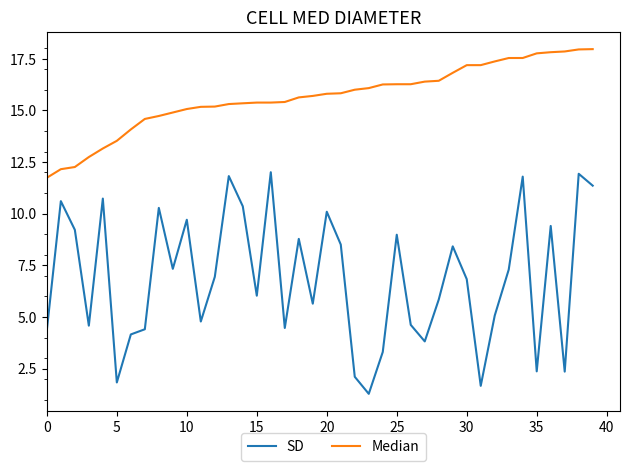

Which series has the largest range (max minus min)?

SD